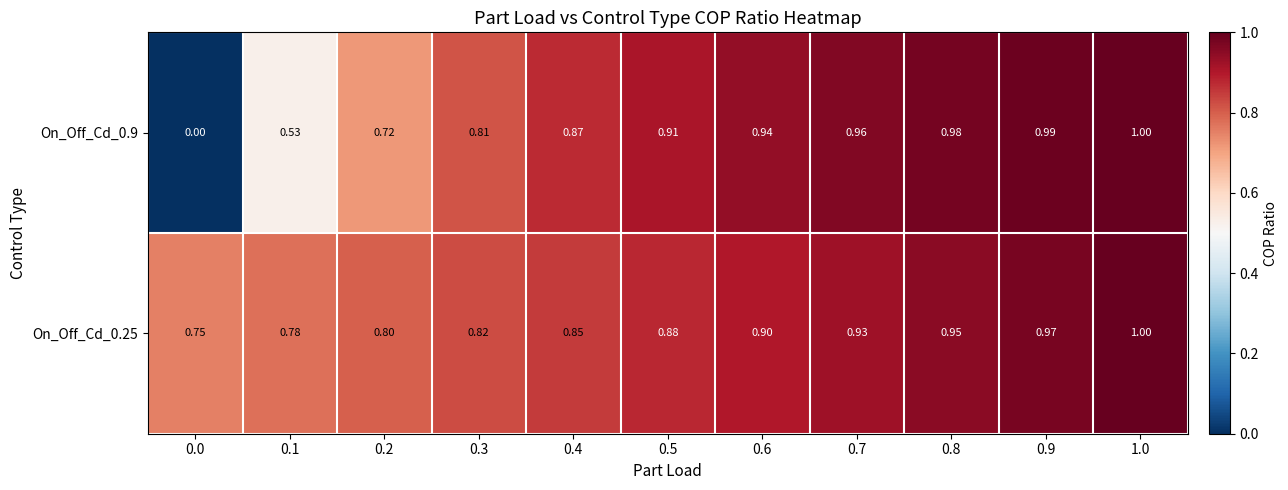

What is the maximum value shown in the chart?

1.0